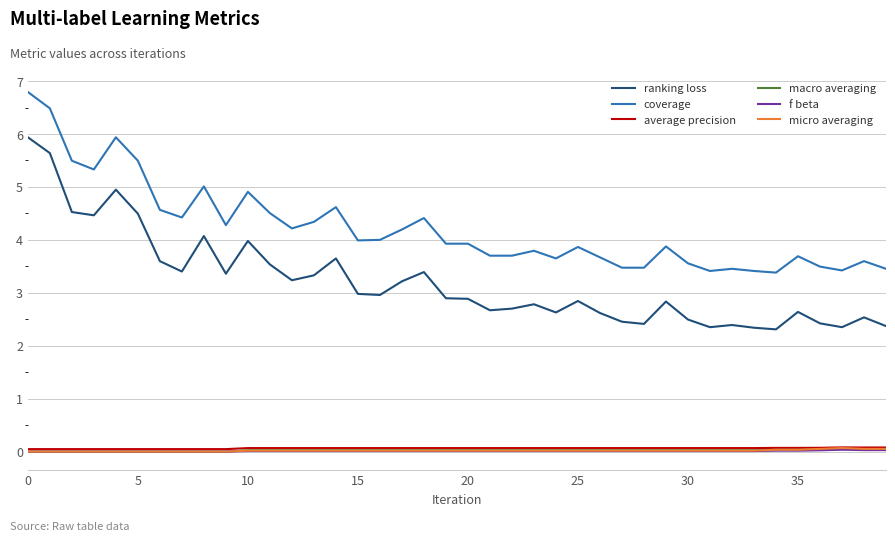

True or false: coverage and micro averaging intersect in this chart.

False